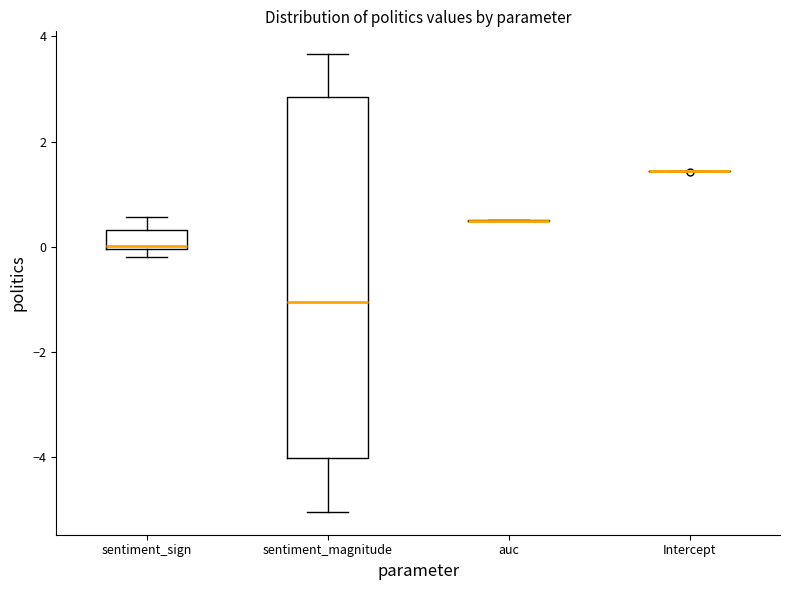

Which box is the tallest, from its lower edge to its upper edge?

sentiment_magnitude